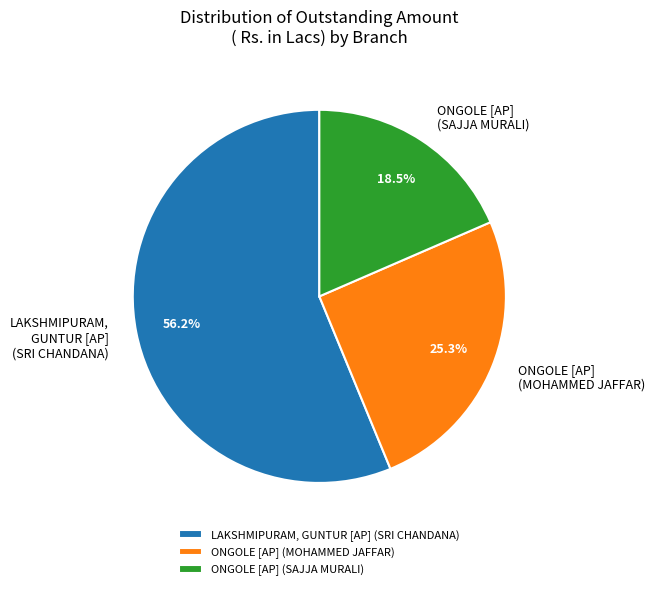

How much of the chart is everything except ONGOLE [AP] (MOHAMMED JAFFAR)?

74.7%